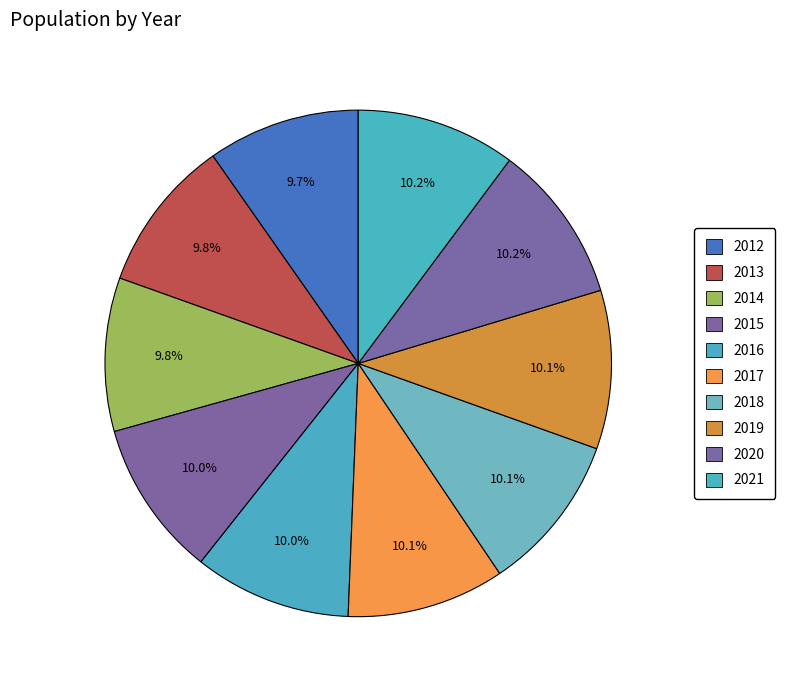

Count the number of slices in the pie.

10